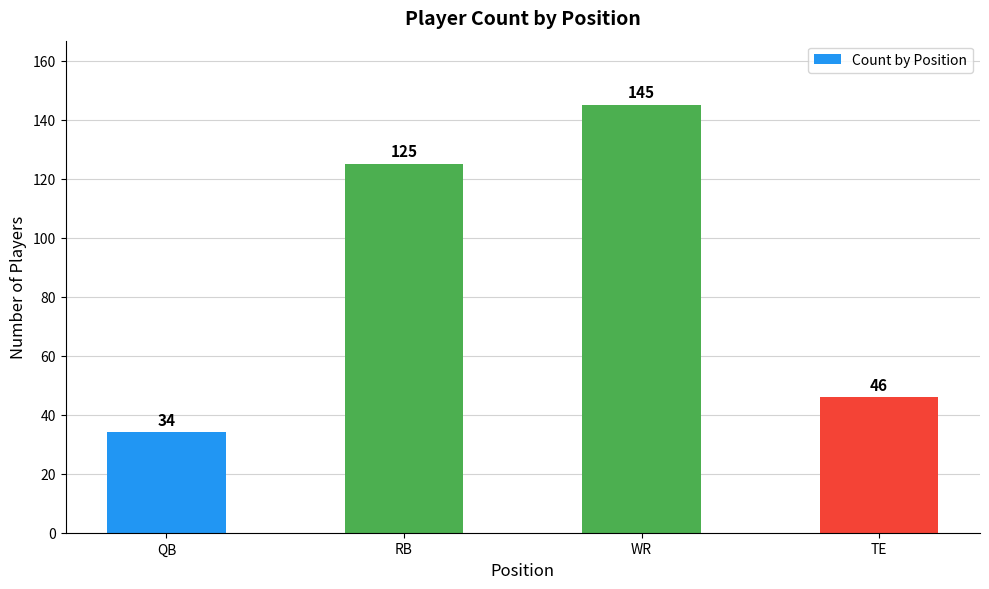

List the labels in order of value, largest first.

WR, RB, TE, QB